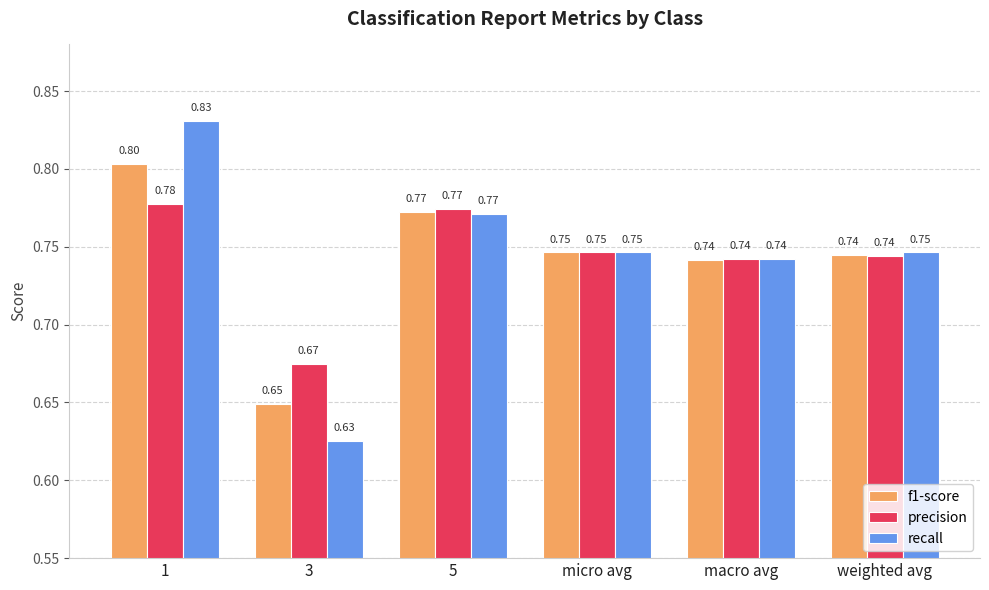

The recall series shows 0.4 at macro avg. True or false?

False